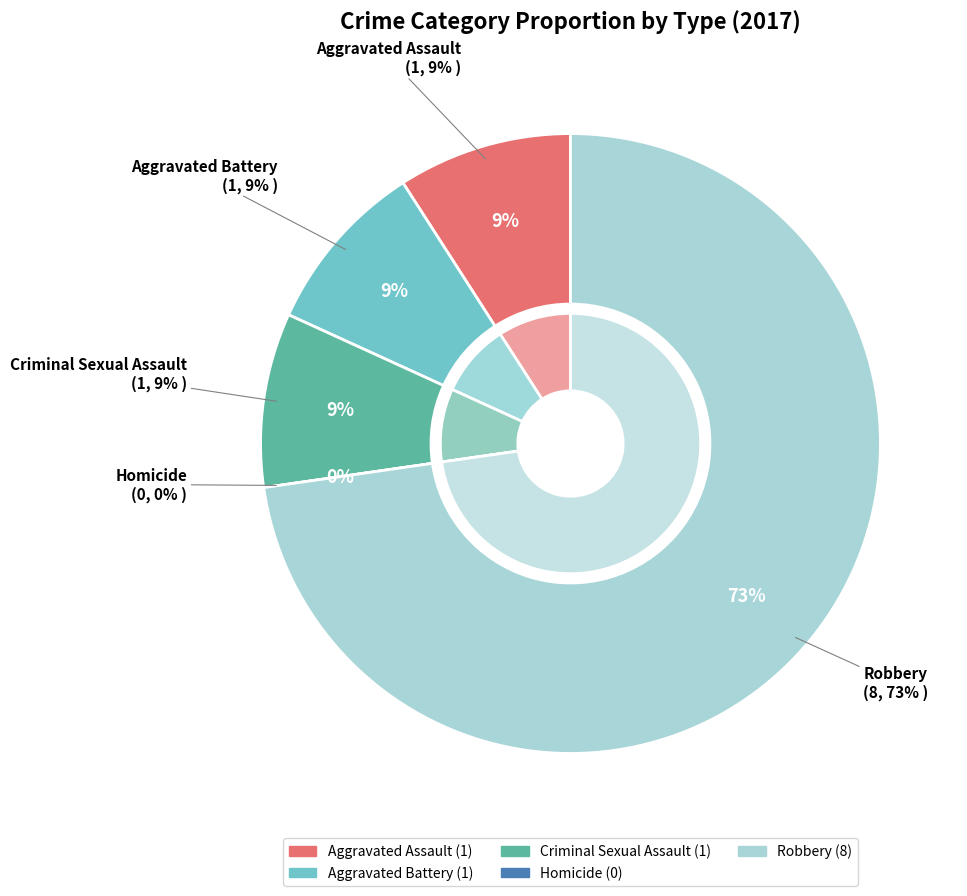

What portion of the pie excludes 3?

100.0%